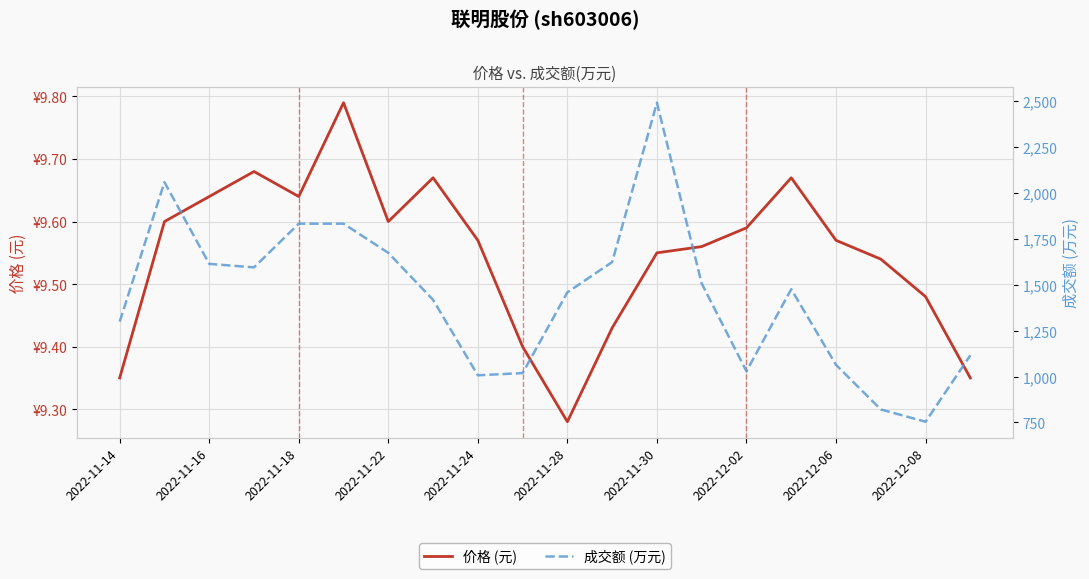

Rank the series by their average value, from highest to lowest.

成交额 (万元), 价格 (元)